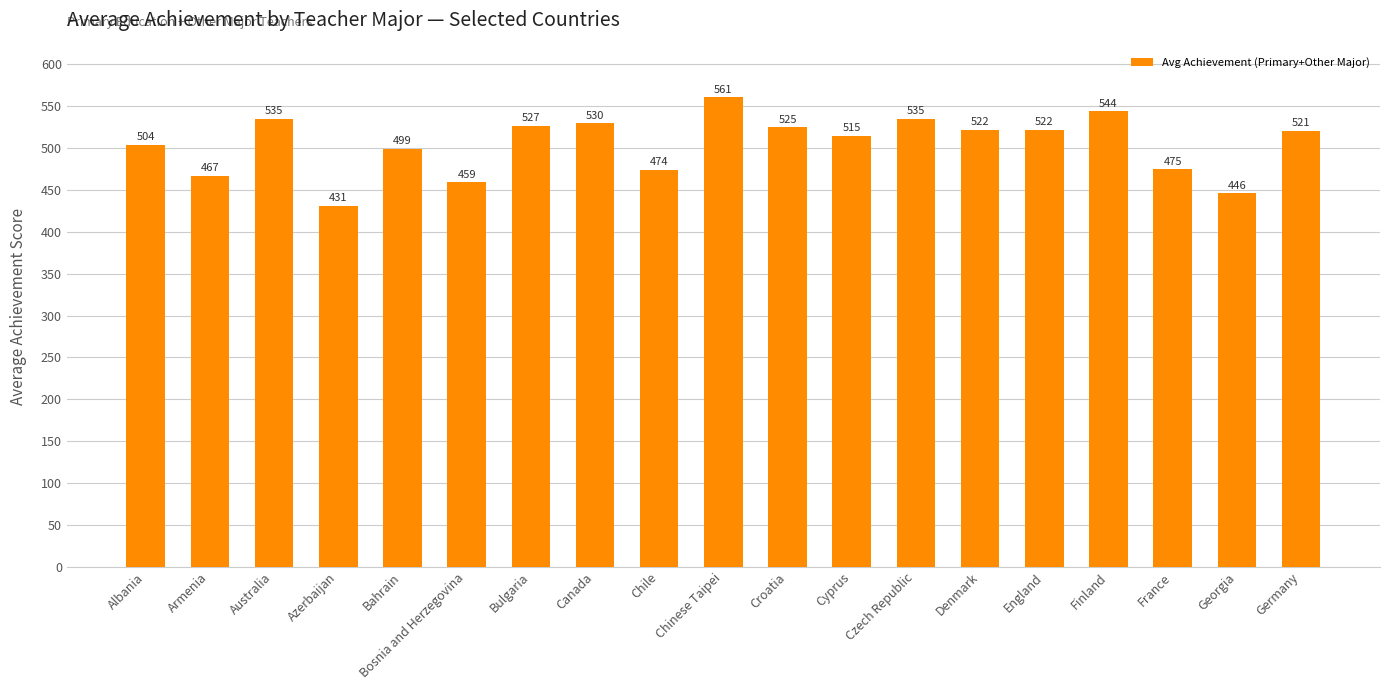

How many data points are less than 521?

9